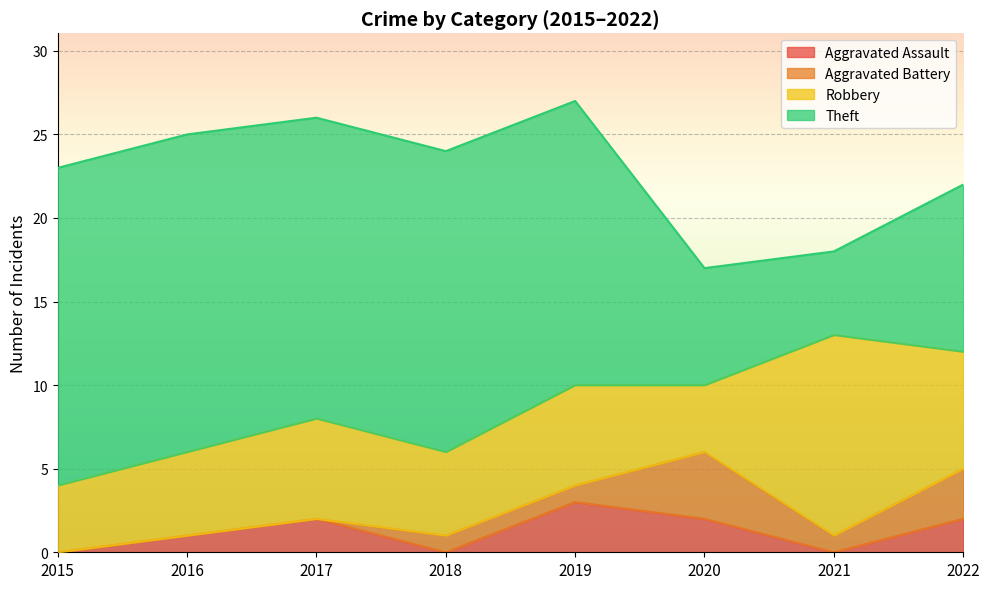

Rank the series by their maximum value, from highest to lowest.

Theft, Robbery, Aggravated Battery, Aggravated Assault